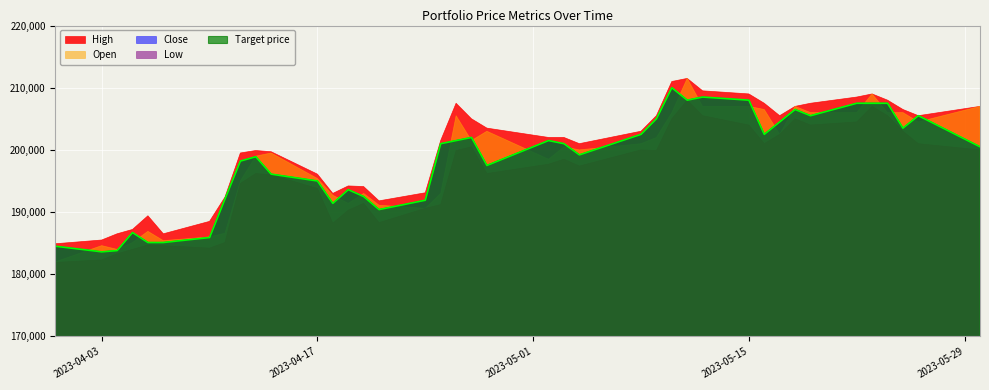

List the series in order of their peak value, lowest first.

Low, Close, Target price, High, Open